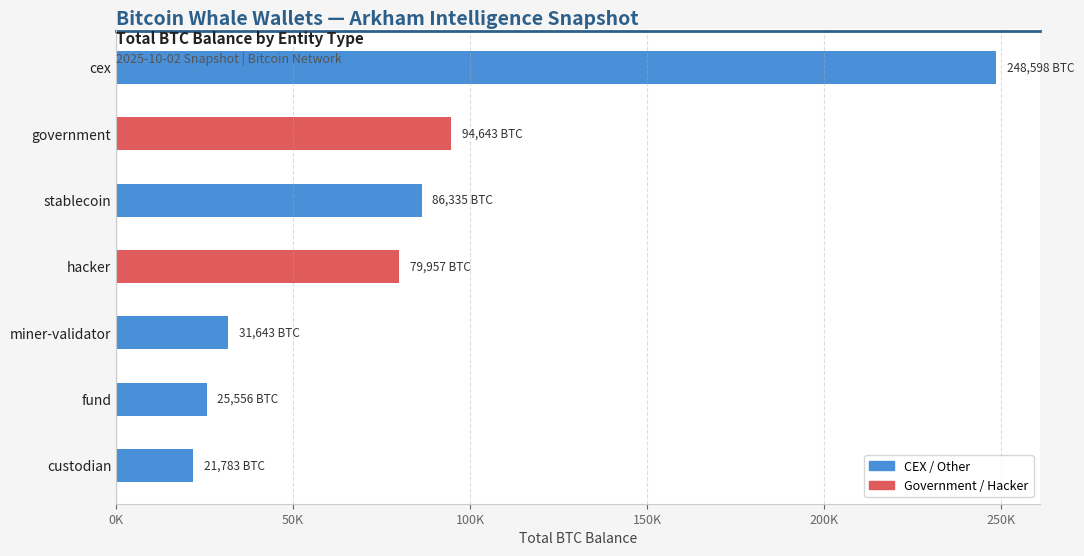

Does the chart contain any negative values?

No